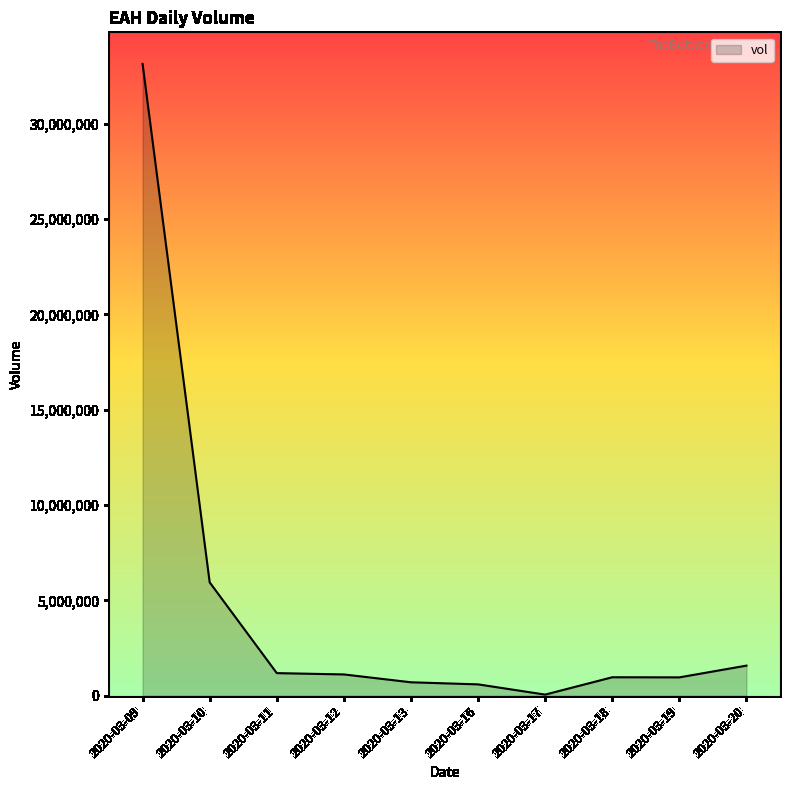

What is the change in value from 2020-03-09 to 2020-03-12?

-32020000